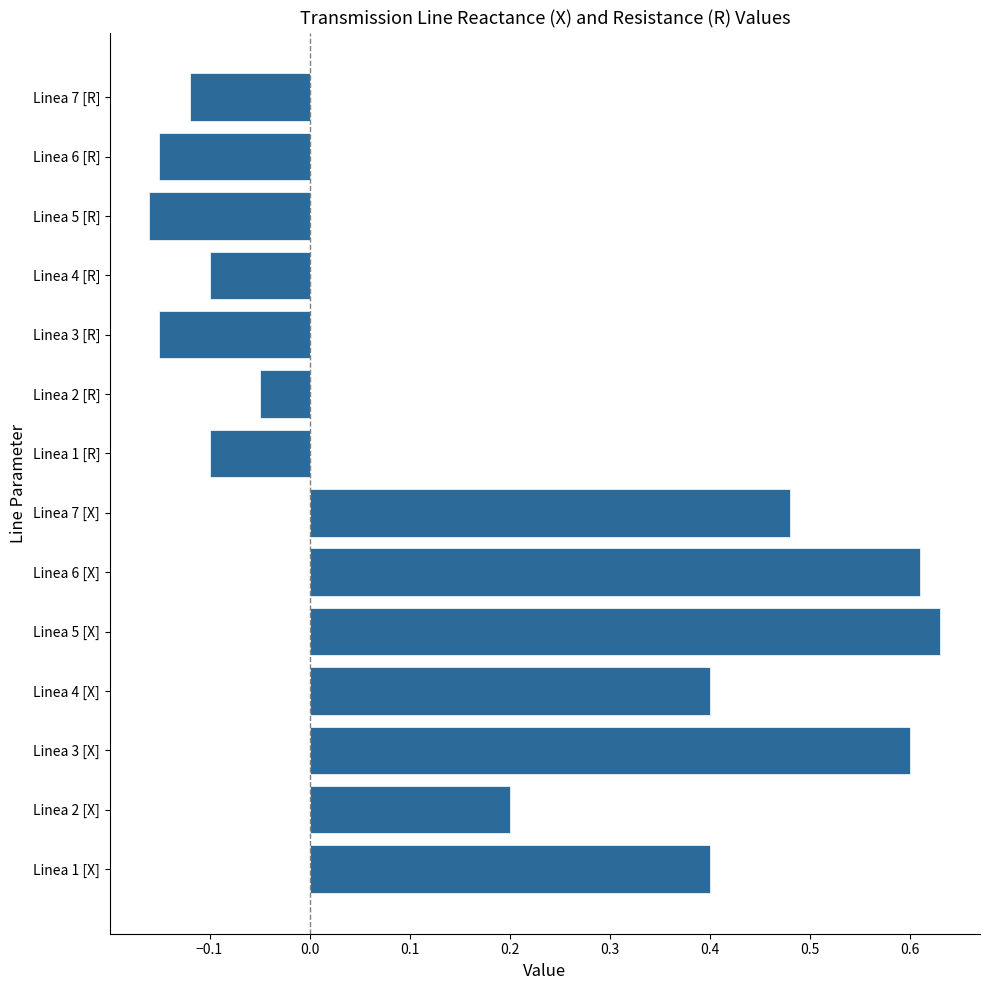

The R (Resistance) series shows -0.0 at Linea 3 [R]. True or false?

False